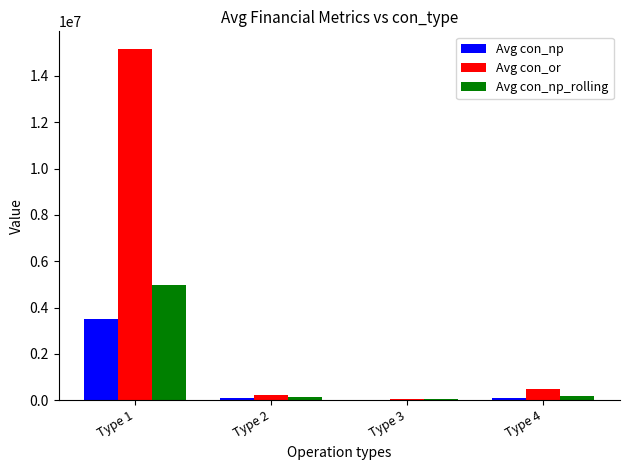

Which series has the largest total across all categories?

Avg con_or